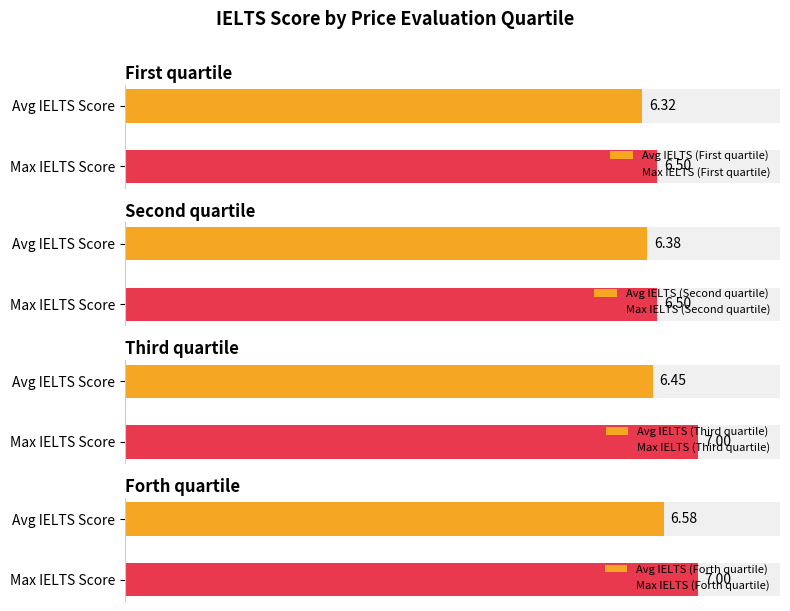

What is the maximum value for First quartile?

6.5